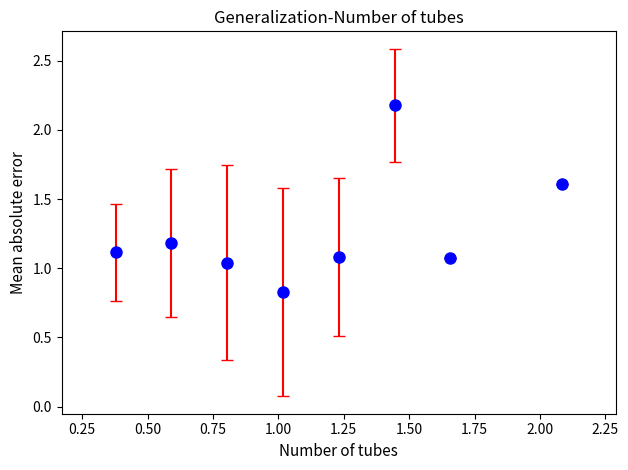

How many points are lower than both their immediate neighbors (excluding endpoints)?

2